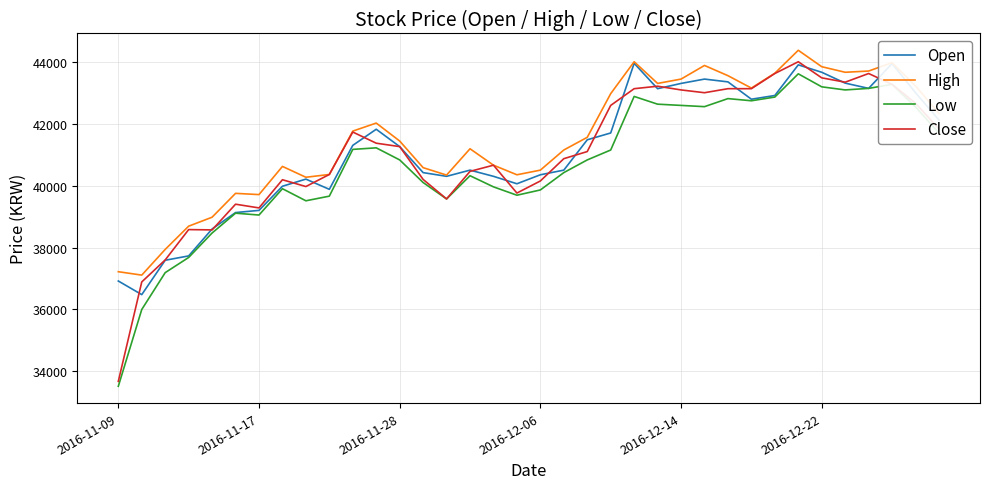

What is the highest value of the Low series?

43610